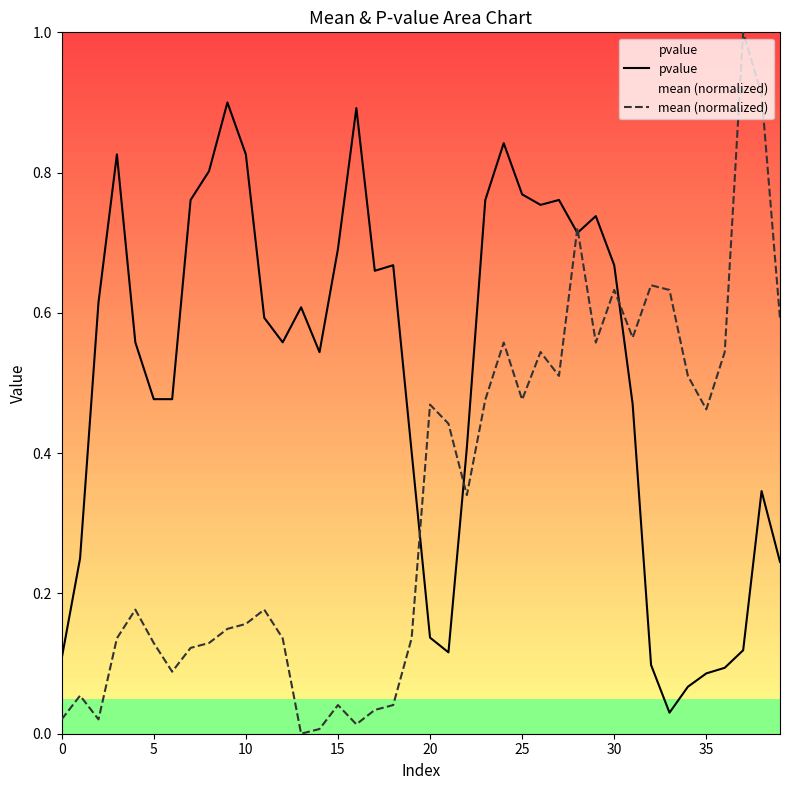

Which series has the largest range (max minus min)?

mean (normalized)